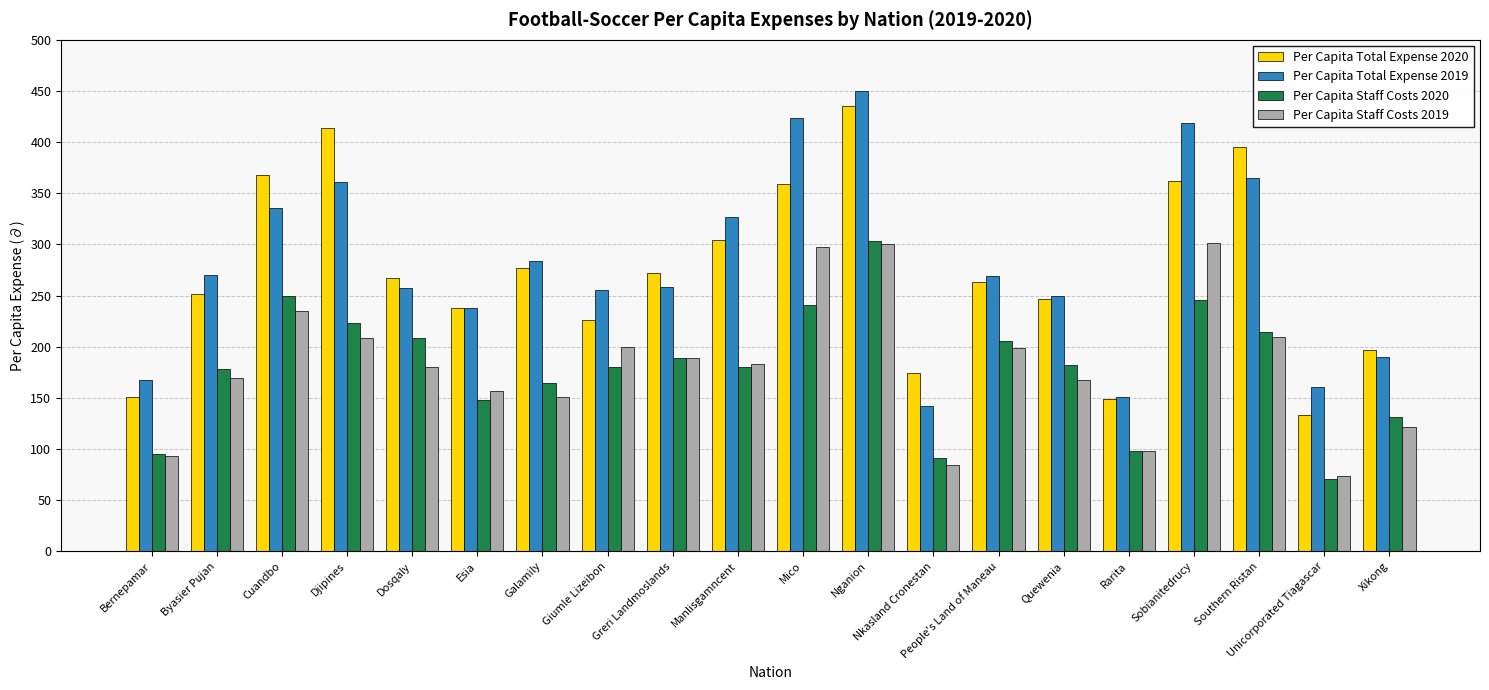

What is the difference between the maximum and minimum values in the Per Capita Staff Costs 2019 series?

227.4